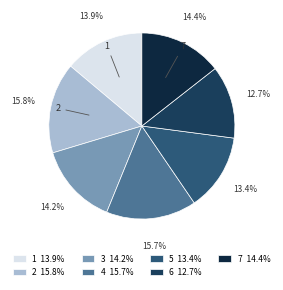

How many segments does this pie chart have?

7